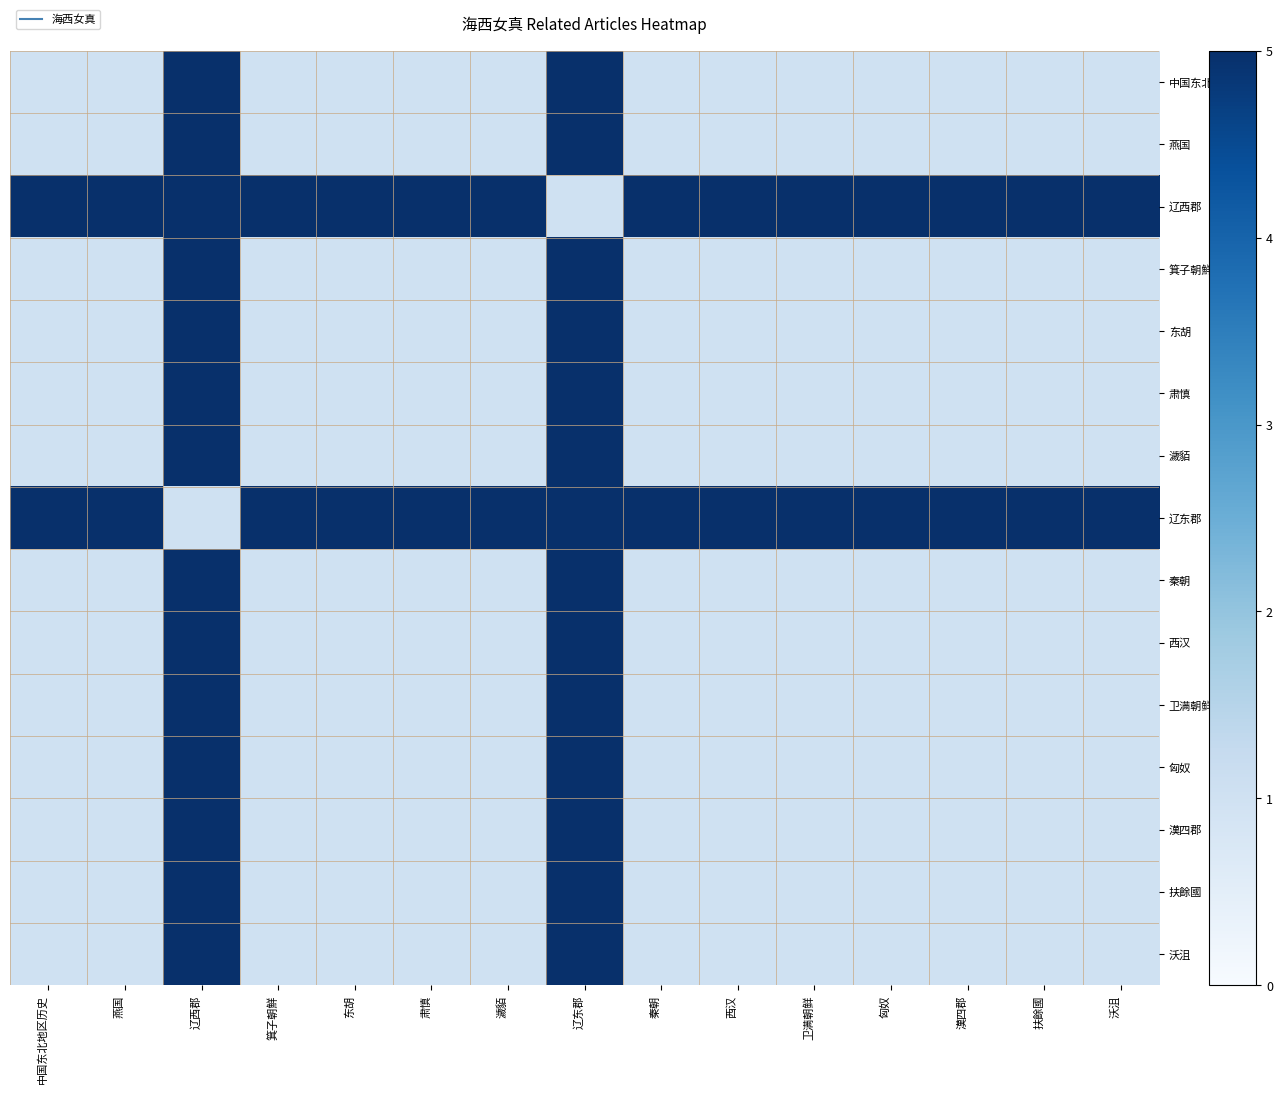

Reading left to right, extract all data points from this chart.

中国东北地区历史: 中国东北地区历史=1	燕国=1	辽西郡=5	箕子朝鮮=1	东胡=1	肃慎=1	濊貊=1	辽东郡=5	秦朝=1	西汉=1	卫满朝鲜=1	匈奴=1	漢四郡=1	扶餘國=1	沃沮=1
燕国: 中国东北地区历史=1	燕国=1	辽西郡=5	箕子朝鮮=1	东胡=1	肃慎=1	濊貊=1	辽东郡=5	秦朝=1	西汉=1	卫满朝鲜=1	匈奴=1	漢四郡=1	扶餘國=1	沃沮=1
辽西郡: 中国东北地区历史=5	燕国=5	辽西郡=5	箕子朝鮮=5	东胡=5	肃慎=5	濊貊=5	辽东郡=1	秦朝=5	西汉=5	卫满朝鲜=5	匈奴=5	漢四郡=5	扶餘國=5	沃沮=5
箕子朝鮮: 中国东北地区历史=1	燕国=1	辽西郡=5	箕子朝鮮=1	东胡=1	肃慎=1	濊貊=1	辽东郡=5	秦朝=1	西汉=1	卫满朝鲜=1	匈奴=1	漢四郡=1	扶餘國=1	沃沮=1
东胡: 中国东北地区历史=1	燕国=1	辽西郡=5	箕子朝鮮=1	东胡=1	肃慎=1	濊貊=1	辽东郡=5	秦朝=1	西汉=1	卫满朝鲜=1	匈奴=1	漢四郡=1	扶餘國=1	沃沮=1
肃慎: 中国东北地区历史=1	燕国=1	辽西郡=5	箕子朝鮮=1	东胡=1	肃慎=1	濊貊=1	辽东郡=5	秦朝=1	西汉=1	卫满朝鲜=1	匈奴=1	漢四郡=1	扶餘國=1	沃沮=1
濊貊: 中国东北地区历史=1	燕国=1	辽西郡=5	箕子朝鮮=1	东胡=1	肃慎=1	濊貊=1	辽东郡=5	秦朝=1	西汉=1	卫满朝鲜=1	匈奴=1	漢四郡=1	扶餘國=1	沃沮=1
辽东郡: 中国东北地区历史=5	燕国=5	辽西郡=1	箕子朝鮮=5	东胡=5	肃慎=5	濊貊=5	辽东郡=5	秦朝=5	西汉=5	卫满朝鲜=5	匈奴=5	漢四郡=5	扶餘國=5	沃沮=5
秦朝: 中国东北地区历史=1	燕国=1	辽西郡=5	箕子朝鮮=1	东胡=1	肃慎=1	濊貊=1	辽东郡=5	秦朝=1	西汉=1	卫满朝鲜=1	匈奴=1	漢四郡=1	扶餘國=1	沃沮=1
西汉: 中国东北地区历史=1	燕国=1	辽西郡=5	箕子朝鮮=1	东胡=1	肃慎=1	濊貊=1	辽东郡=5	秦朝=1	西汉=1	卫满朝鲜=1	匈奴=1	漢四郡=1	扶餘國=1	沃沮=1
卫满朝鲜: 中国东北地区历史=1	燕国=1	辽西郡=5	箕子朝鮮=1	东胡=1	肃慎=1	濊貊=1	辽东郡=5	秦朝=1	西汉=1	卫满朝鲜=1	匈奴=1	漢四郡=1	扶餘國=1	沃沮=1
匈奴: 中国东北地区历史=1	燕国=1	辽西郡=5	箕子朝鮮=1	东胡=1	肃慎=1	濊貊=1	辽东郡=5	秦朝=1	西汉=1	卫满朝鲜=1	匈奴=1	漢四郡=1	扶餘國=1	沃沮=1
漢四郡: 中国东北地区历史=1	燕国=1	辽西郡=5	箕子朝鮮=1	东胡=1	肃慎=1	濊貊=1	辽东郡=5	秦朝=1	西汉=1	卫满朝鲜=1	匈奴=1	漢四郡=1	扶餘國=1	沃沮=1
扶餘國: 中国东北地区历史=1	燕国=1	辽西郡=5	箕子朝鮮=1	东胡=1	肃慎=1	濊貊=1	辽东郡=5	秦朝=1	西汉=1	卫满朝鲜=1	匈奴=1	漢四郡=1	扶餘國=1	沃沮=1
沃沮: 中国东北地区历史=1	燕国=1	辽西郡=5	箕子朝鮮=1	东胡=1	肃慎=1	濊貊=1	辽东郡=5	秦朝=1	西汉=1	卫满朝鲜=1	匈奴=1	漢四郡=1	扶餘國=1	沃沮=1